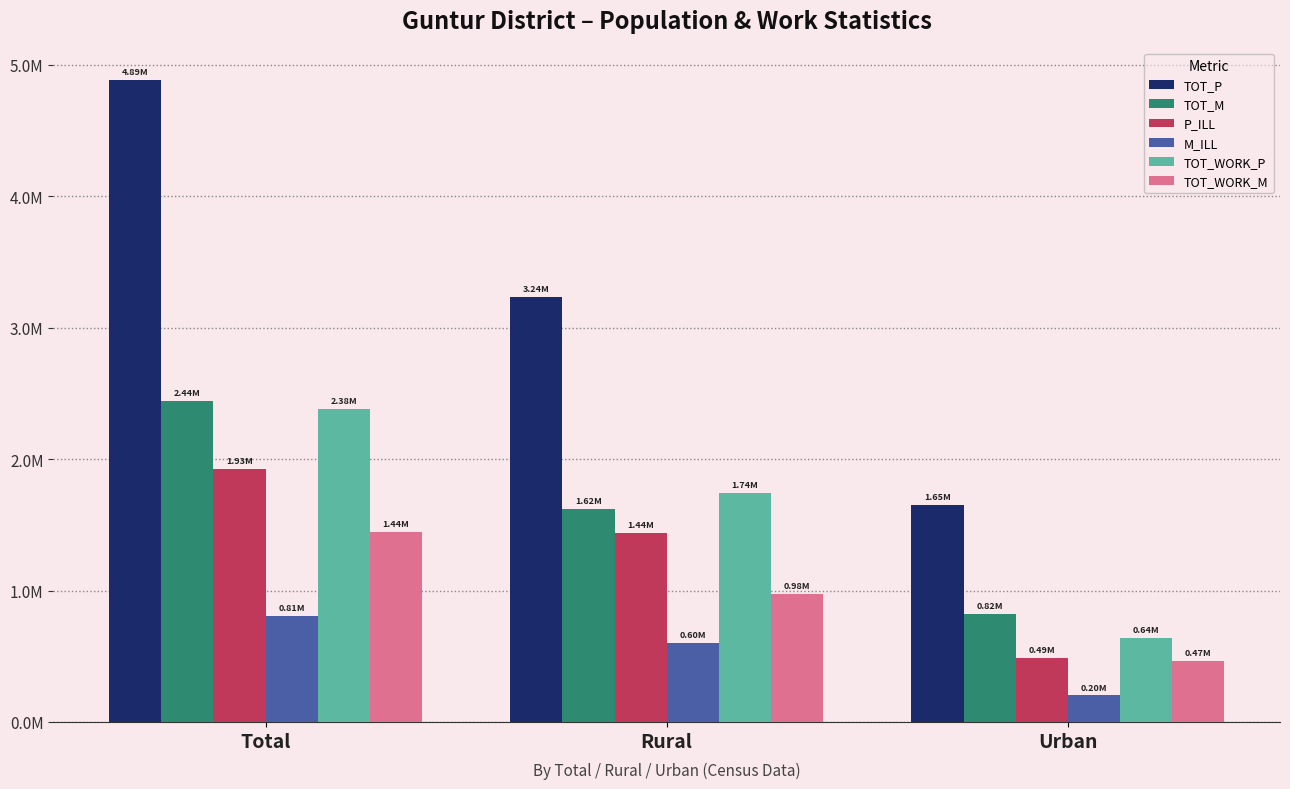

Are the bars grouped side by side (vs. stacked)?

Yes